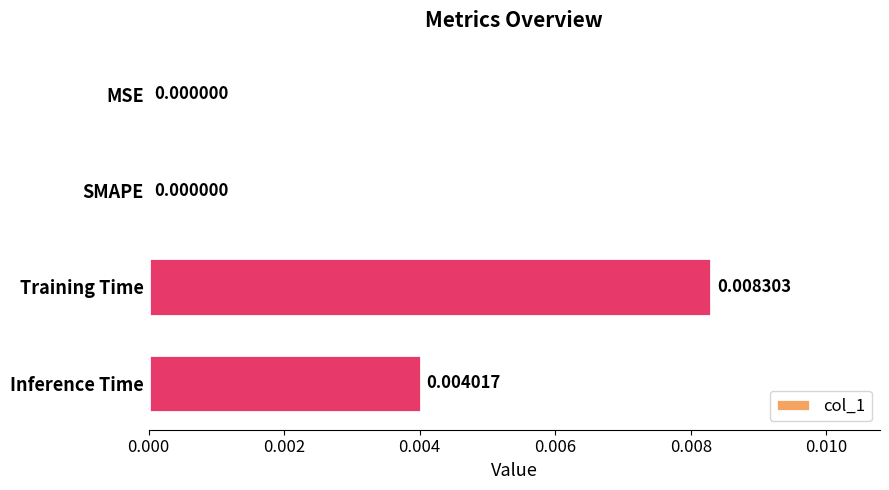

Count the number of values greater than 0.

2